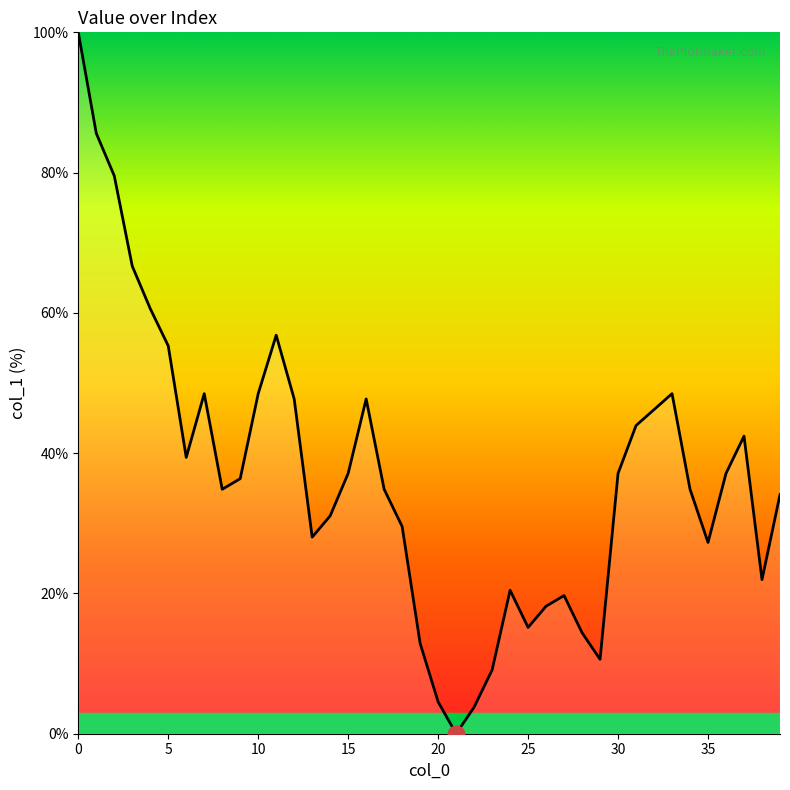

What is the difference between the maximum and minimum values?

100.0